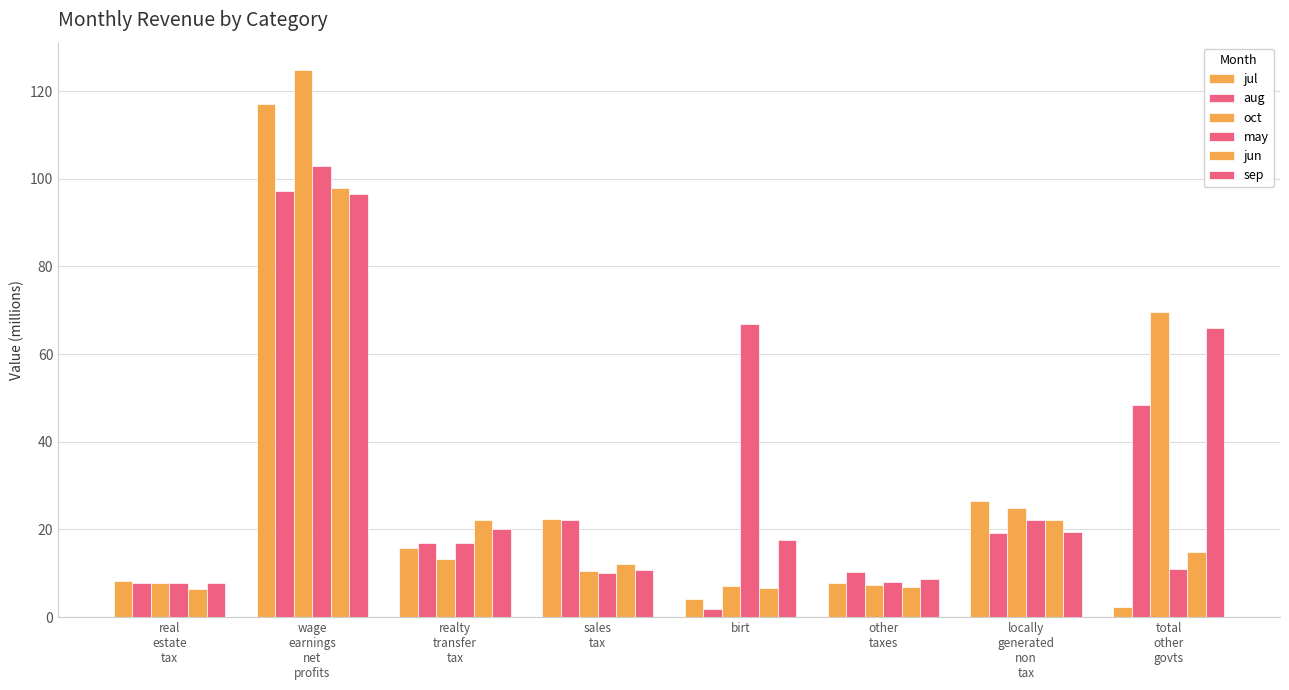

What is the average value of the jul series?

25.5